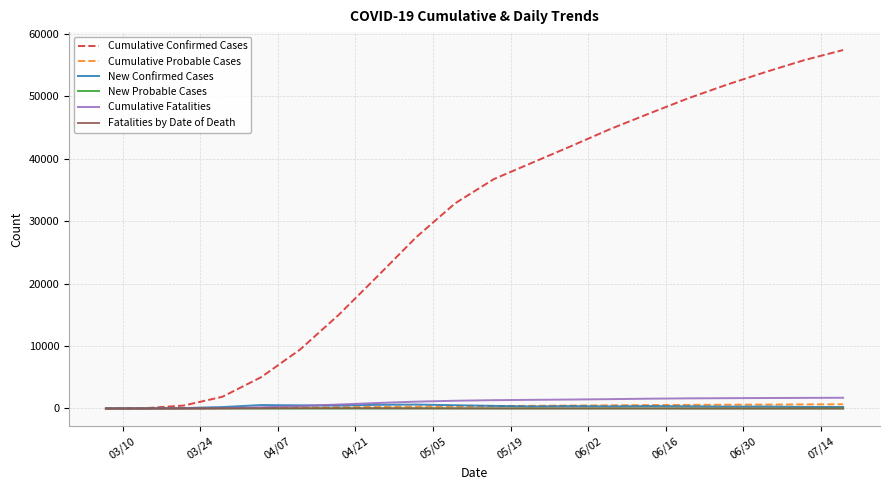

What is the greatest value displayed?

57406